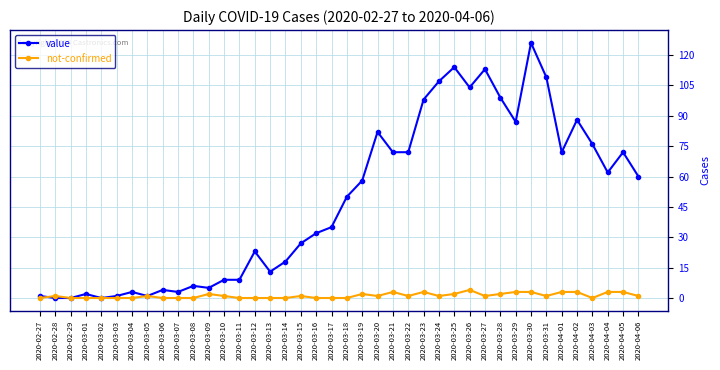

What is the average value of the not-confirmed series?

1